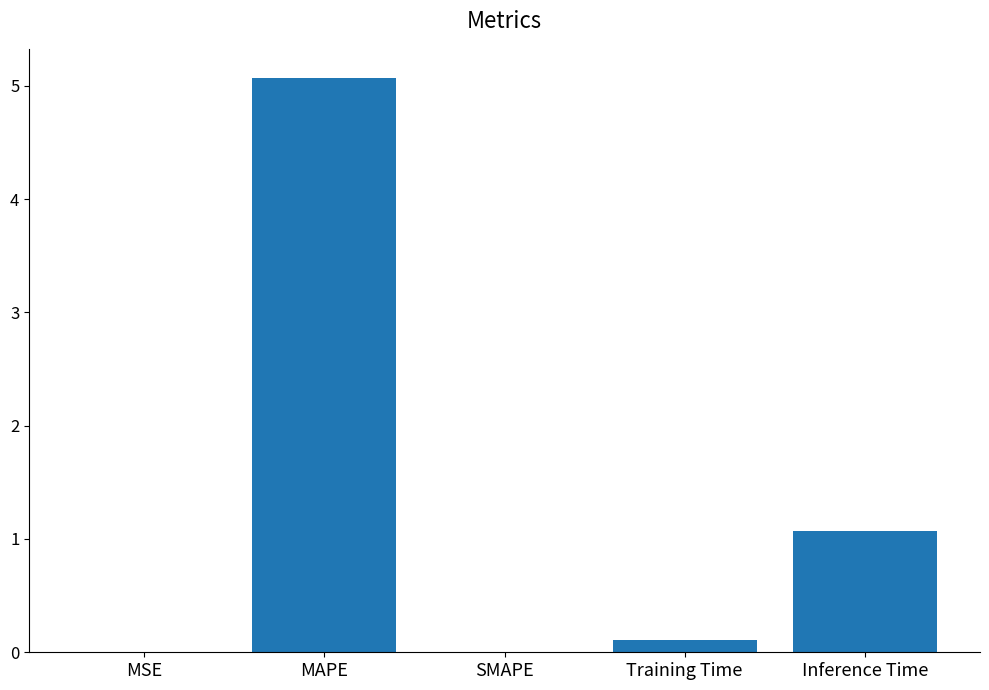

What is the difference between the values at Inference Time and Training Time?

1.0